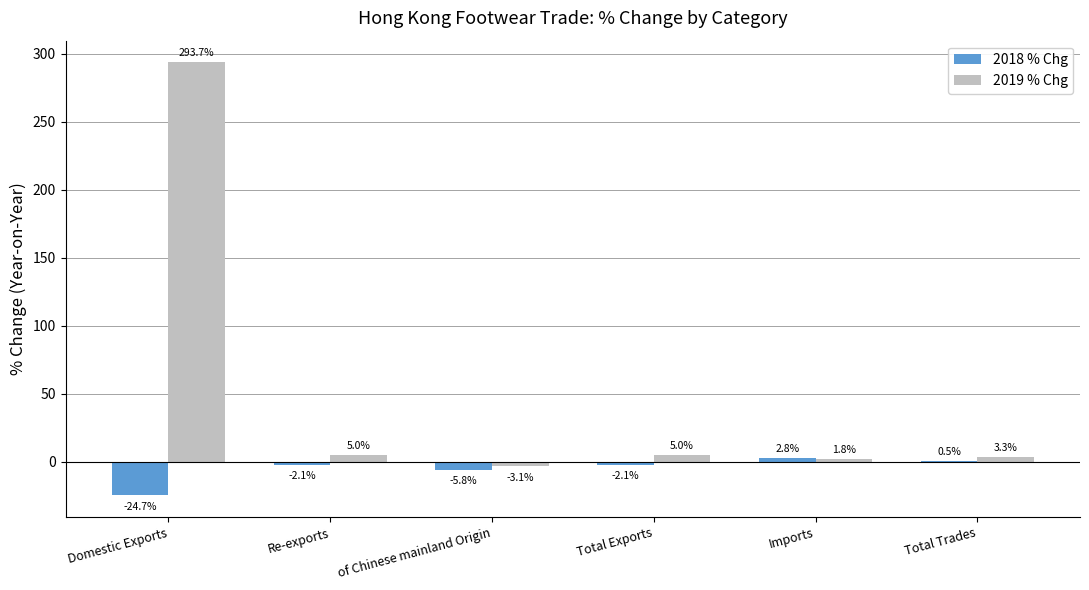

What are all the series names shown in the legend?

2018 % Chg, 2019 % Chg